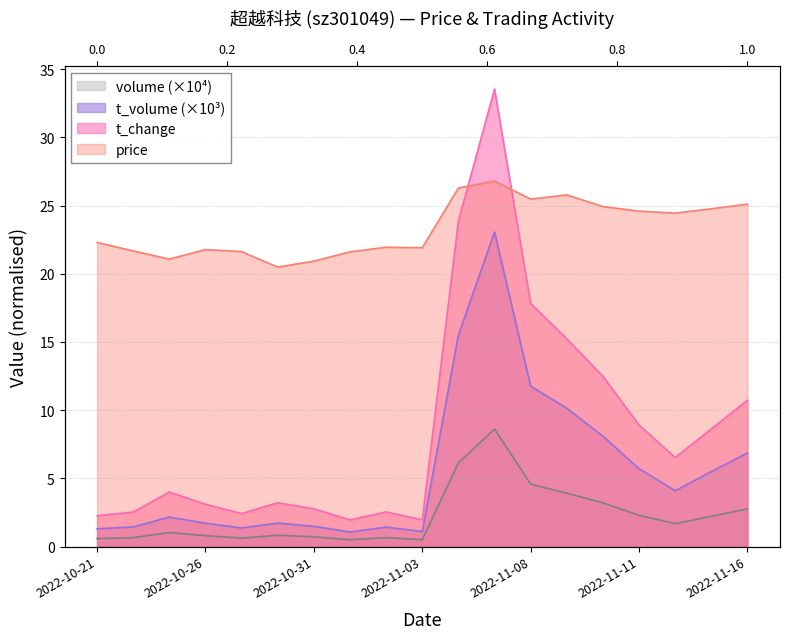

True or false: t_change and volume intersect in this chart.

False